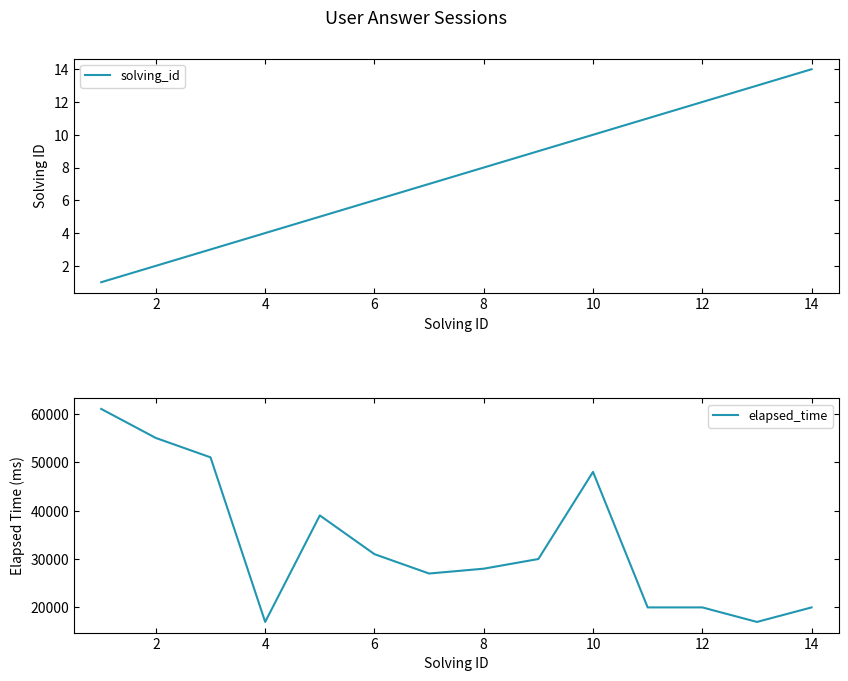

What is the highest value of the solving_id series?

14